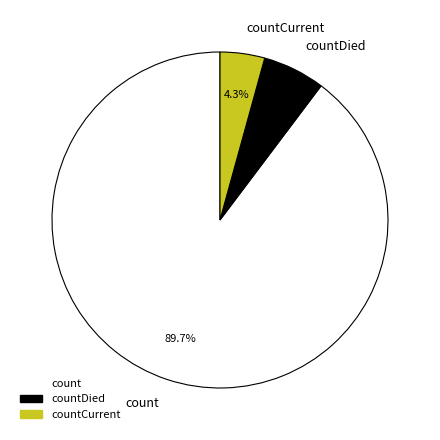

Rank the categories by value from highest to lowest.

count, countDied, countCurrent